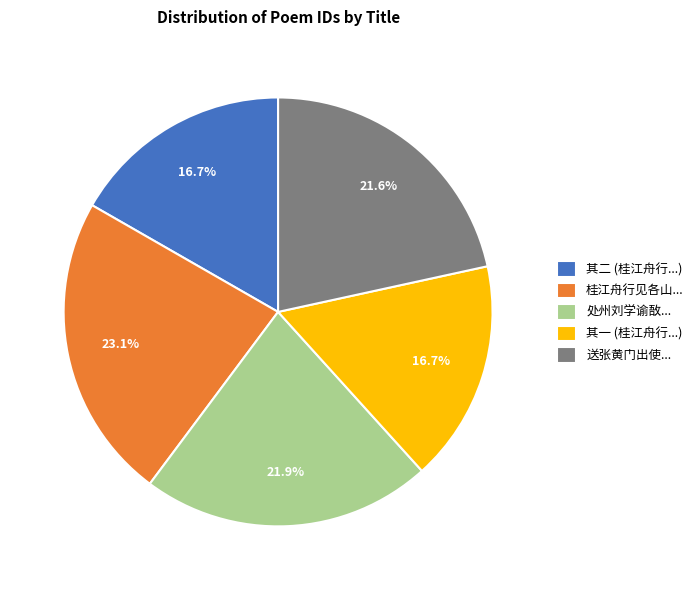

What is the total percentage of 其一 (桂江舟行...) and 其二 (桂江舟行...)?

33.4%